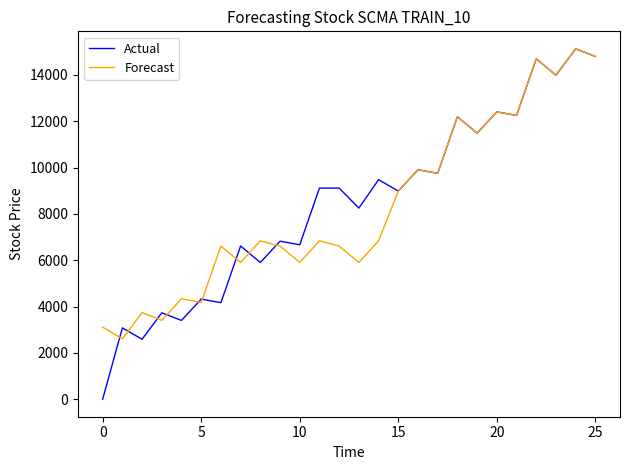

In Actual, how many points are lower than both neighbors (excluding endpoints)?

11